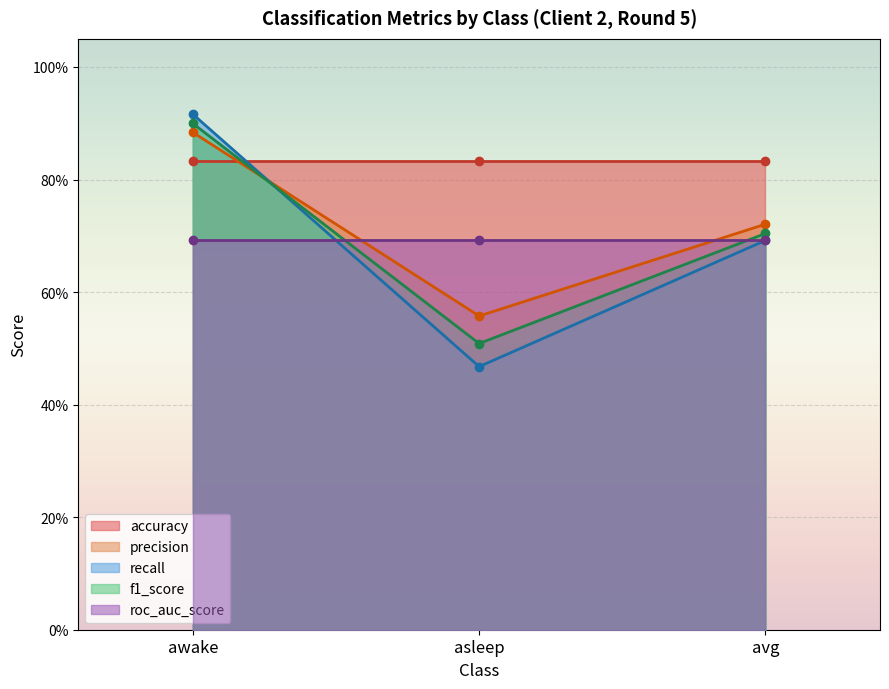

What is the label of the 2nd point from the right?

asleep